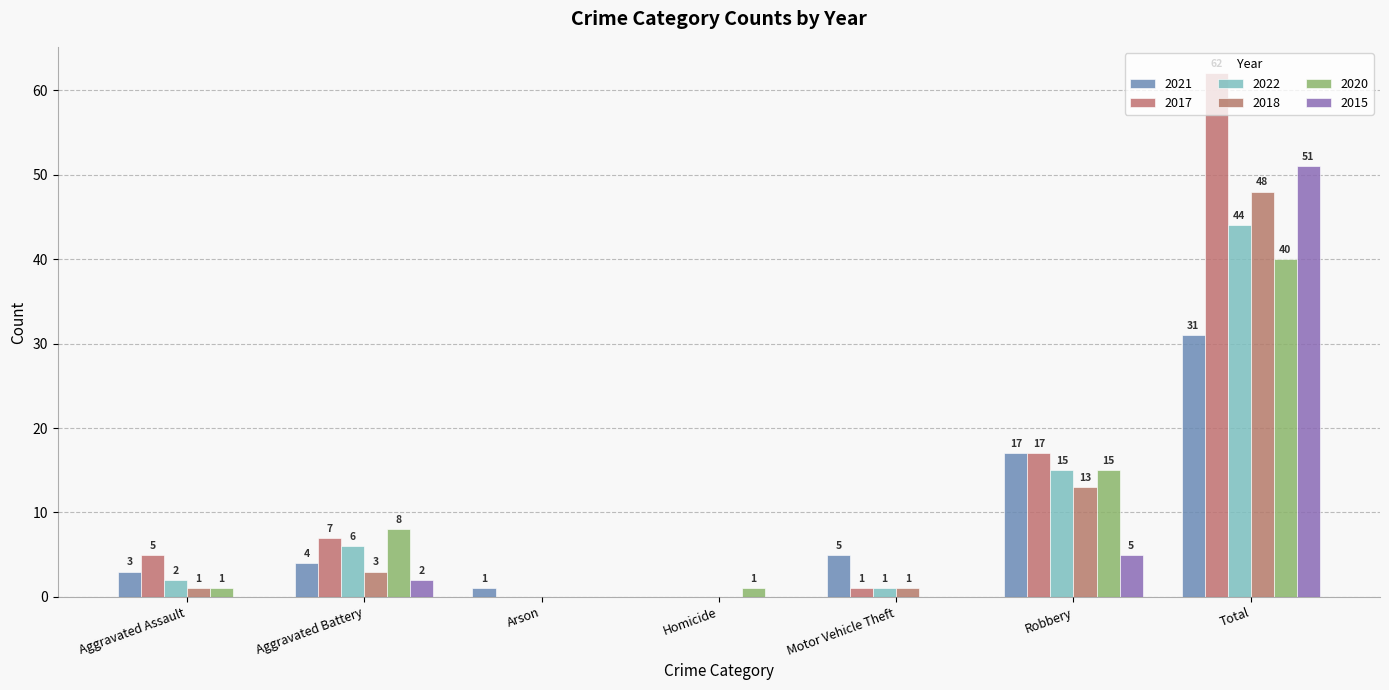

Reading left to right, transcribe all the data shown in this chart.

2021: Aggravated Assault=3	Aggravated Battery=4	Arson=1	Homicide=0	Motor Vehicle Theft=5	Robbery=17	Total=31
2017: Aggravated Assault=5	Aggravated Battery=7	Arson=0	Homicide=0	Motor Vehicle Theft=1	Robbery=17	Total=62
2022: Aggravated Assault=2	Aggravated Battery=6	Arson=0	Homicide=0	Motor Vehicle Theft=1	Robbery=15	Total=44
2018: Aggravated Assault=1	Aggravated Battery=3	Arson=0	Homicide=0	Motor Vehicle Theft=1	Robbery=13	Total=48
2020: Aggravated Assault=1	Aggravated Battery=8	Arson=0	Homicide=1	Motor Vehicle Theft=0	Robbery=15	Total=40
2015: Aggravated Assault=0	Aggravated Battery=2	Arson=0	Homicide=0	Motor Vehicle Theft=0	Robbery=5	Total=51